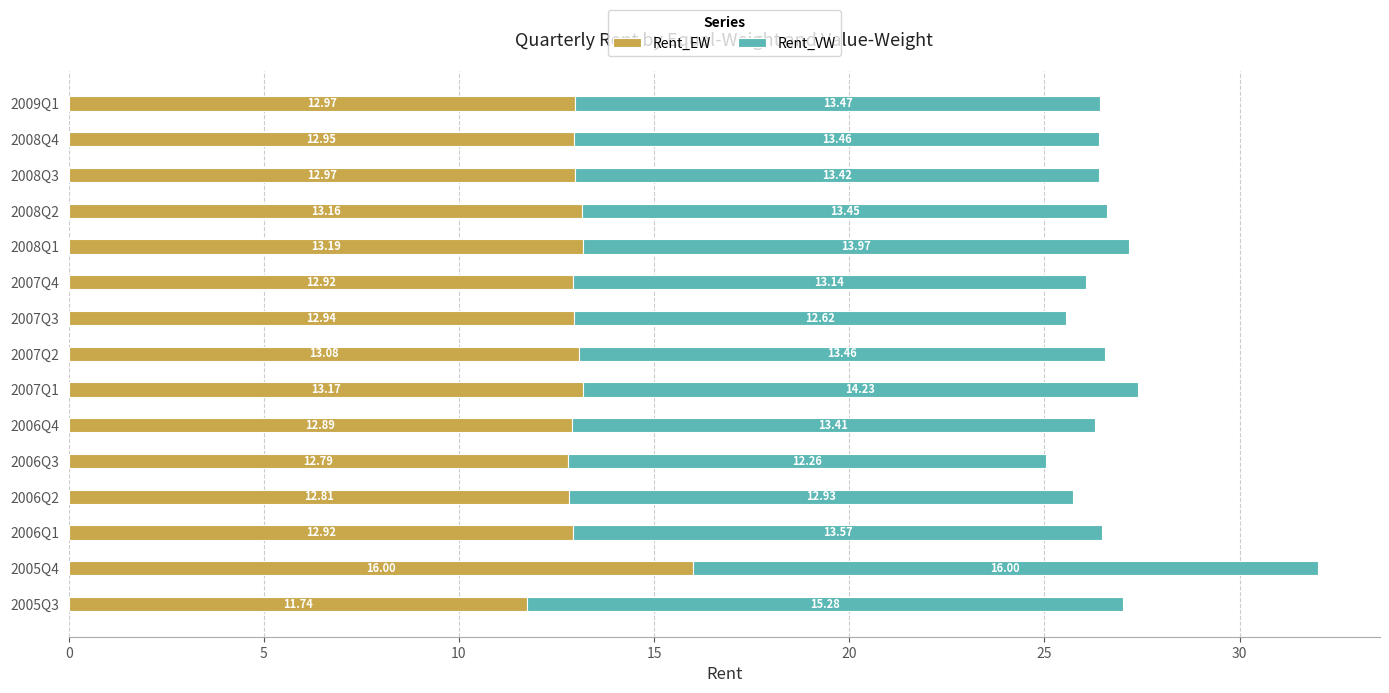

What is the difference between the maximum and minimum values in the Rent_EW series?

4.3